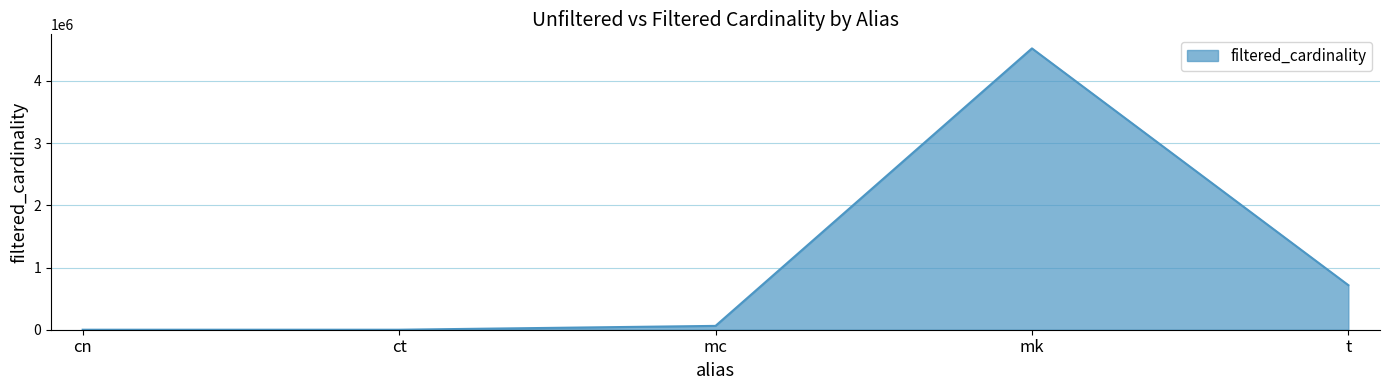

At which label is the value closest to 2261965?

t